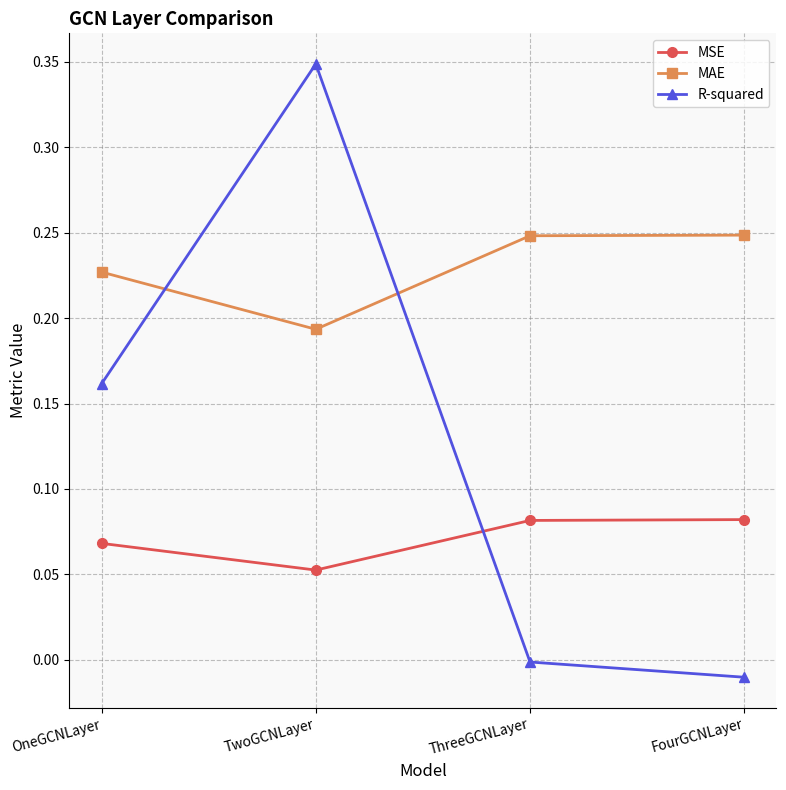

True or false: MSE has a value of 0.0 at ThreeGCNLayer.

False